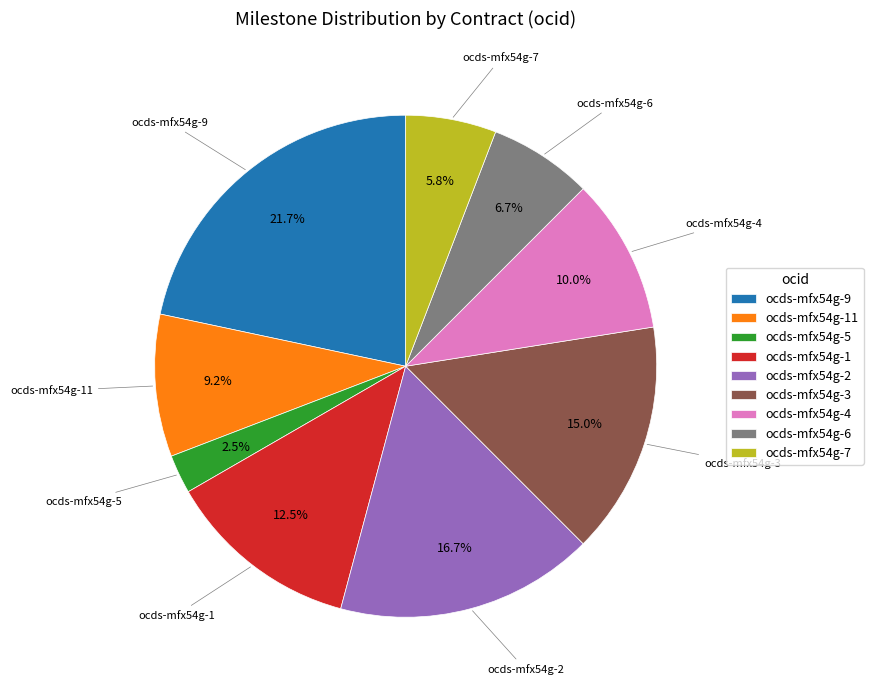

To the nearest percent, what percentage of the pie is ocds-mfx54g-3?

15%